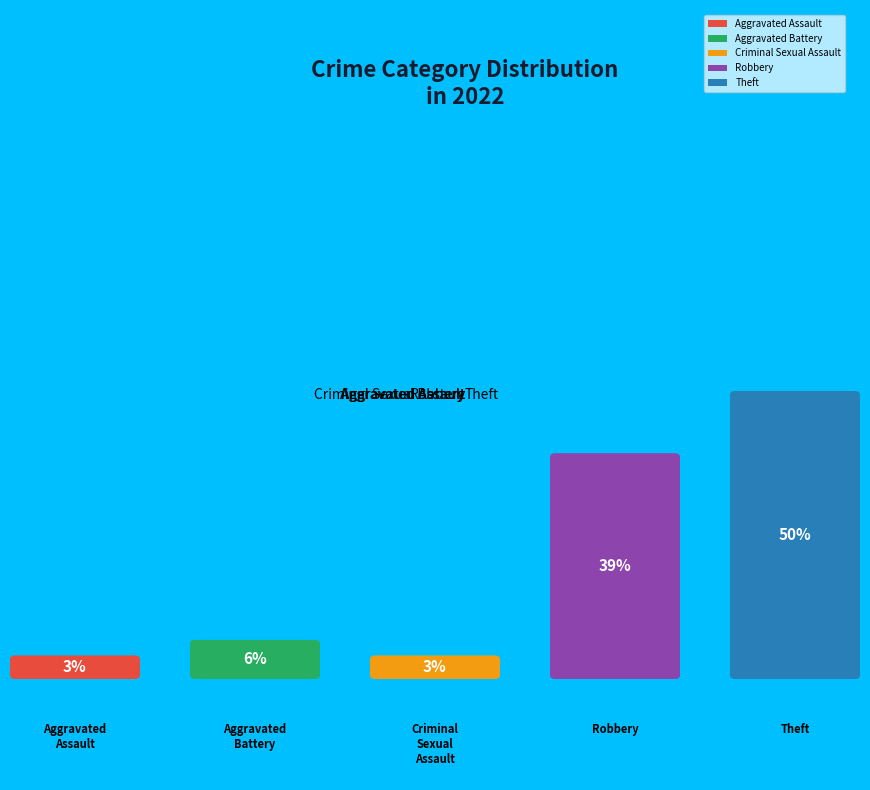

Is Robbery the majority of the pie?

No